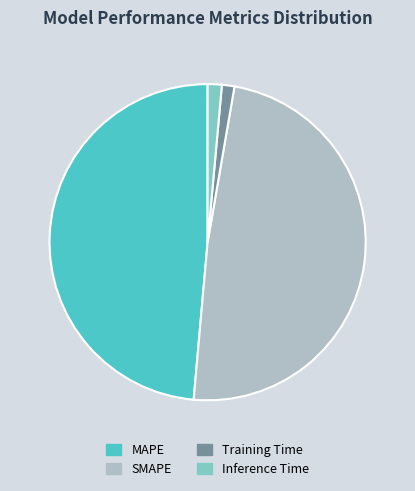

Count the number of slices in the pie.

4